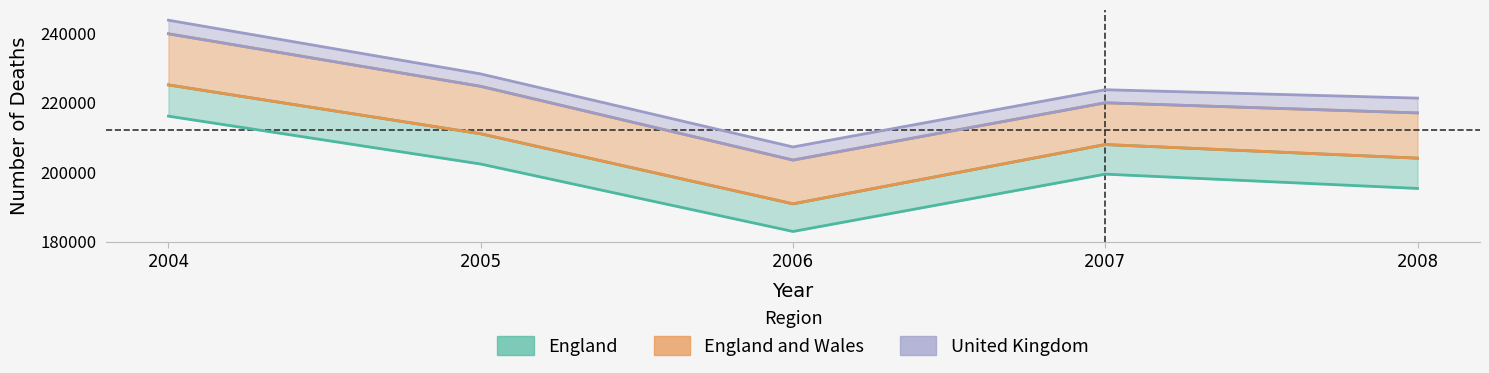

True or false: Great Britain has more than 1 points higher than both neighbors.

False